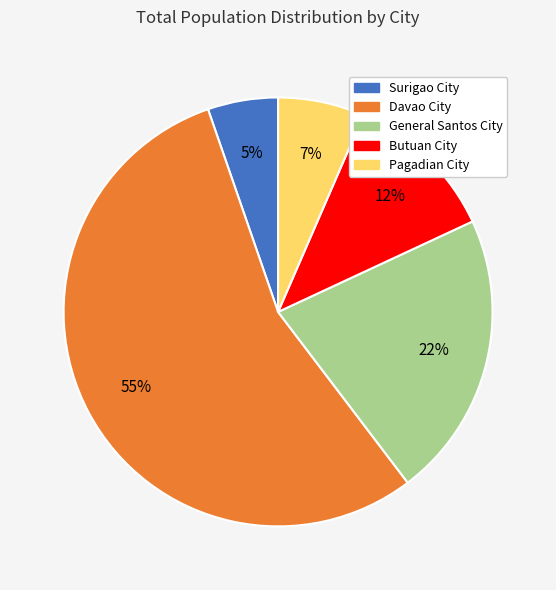

Which slice represents more than half of the pie?

Davao City